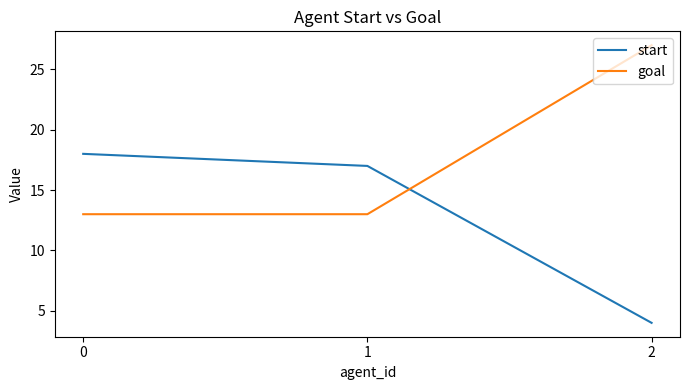

How many values in the start series are below 17?

1